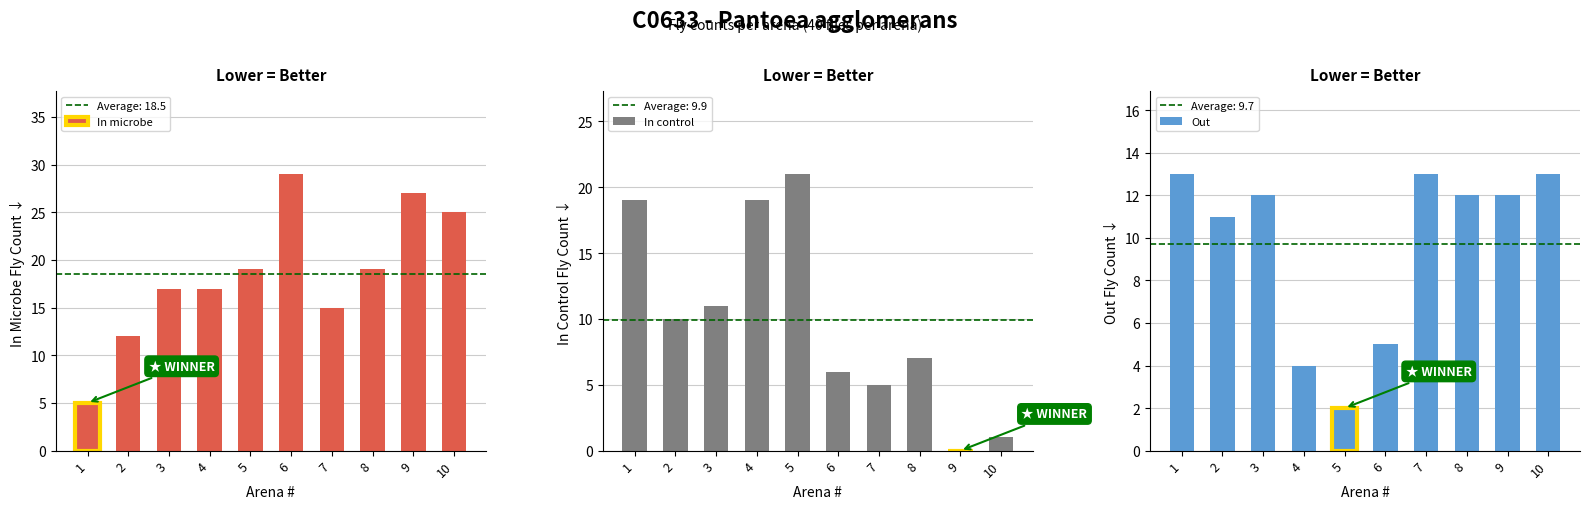

Is the value of Out at 6 greater than the value of In microbe at 2?

No